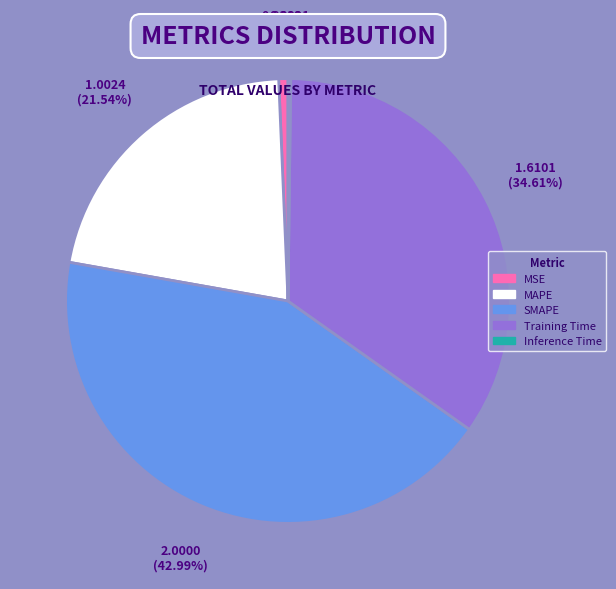

To the nearest percent, what is the difference between the largest and smallest slice percentages?

43%